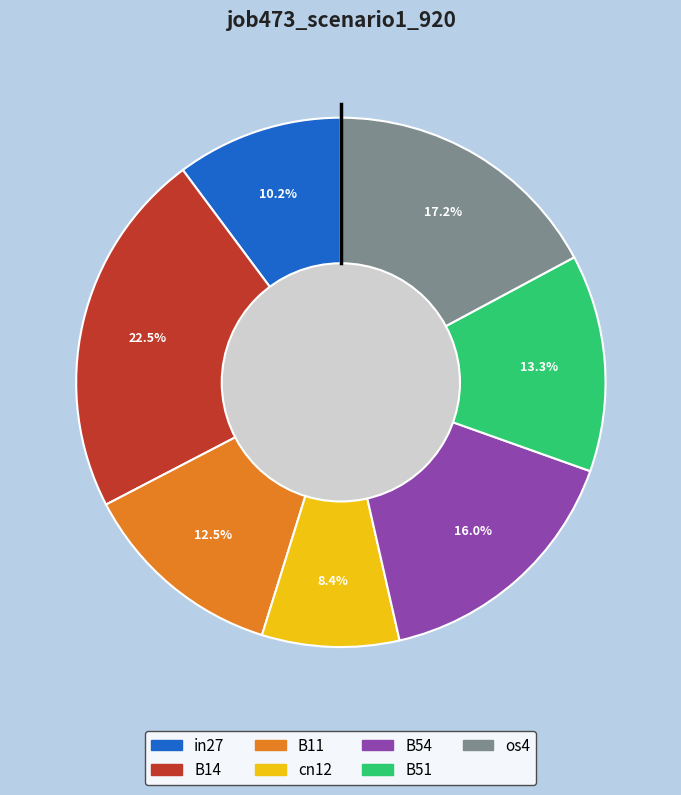

The B54 slice represents 16% of the pie. True or false?

True